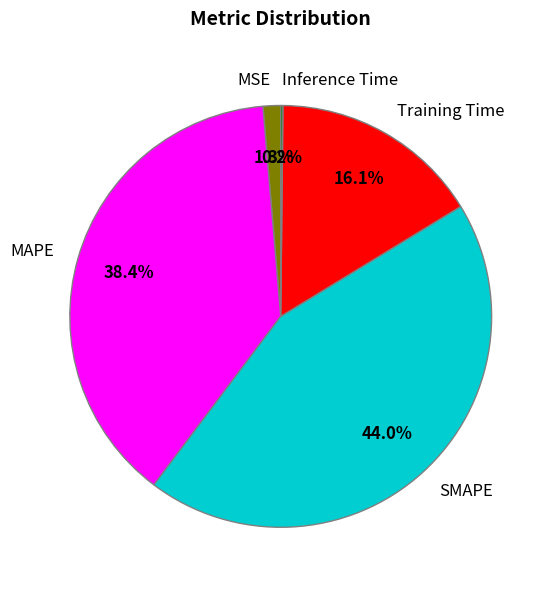

To the nearest percent, what portion does SMAPE represent?

44%